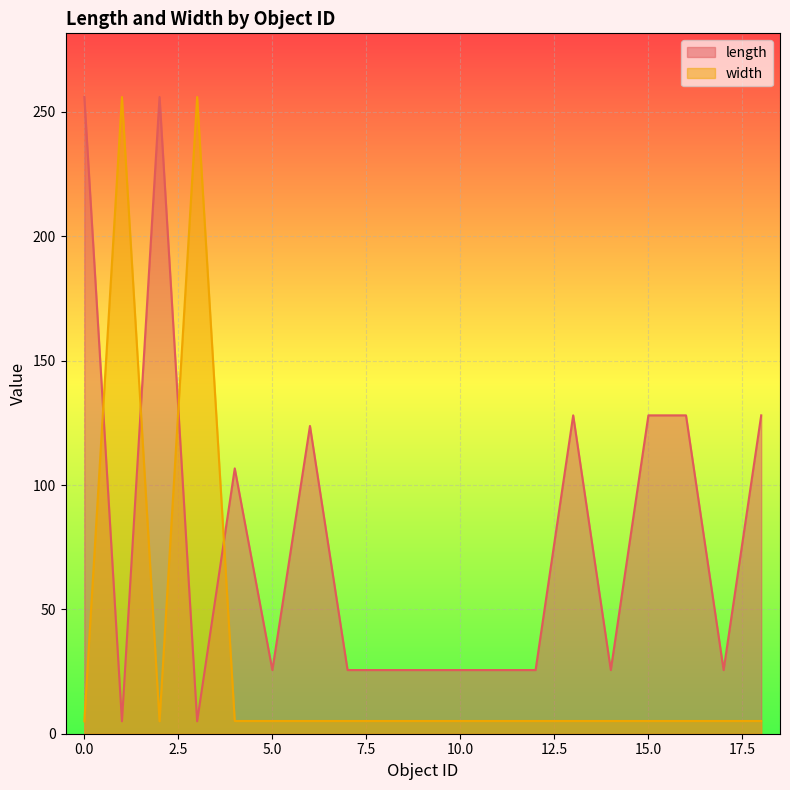

How many distinct data groups are displayed?

2